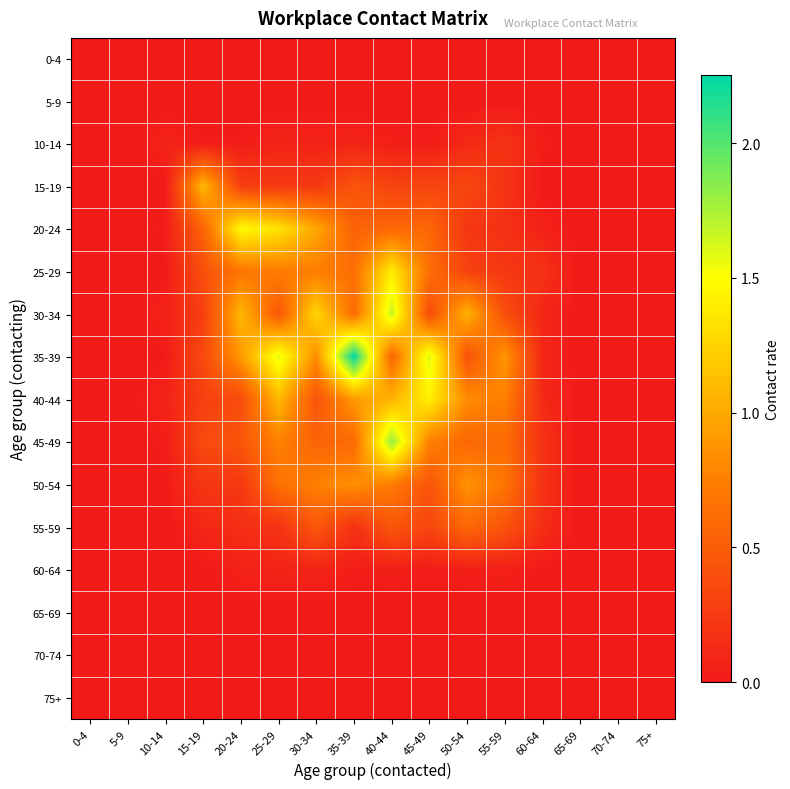

At 10-14, list the series in order from smallest to largest.

0-4, 5-9, 55-59, 60-64, 65-69, 70-74, 75+, 25-29, 15-19, 35-39, 50-54, 20-24, 45-49, 30-34, 10-14, 40-44